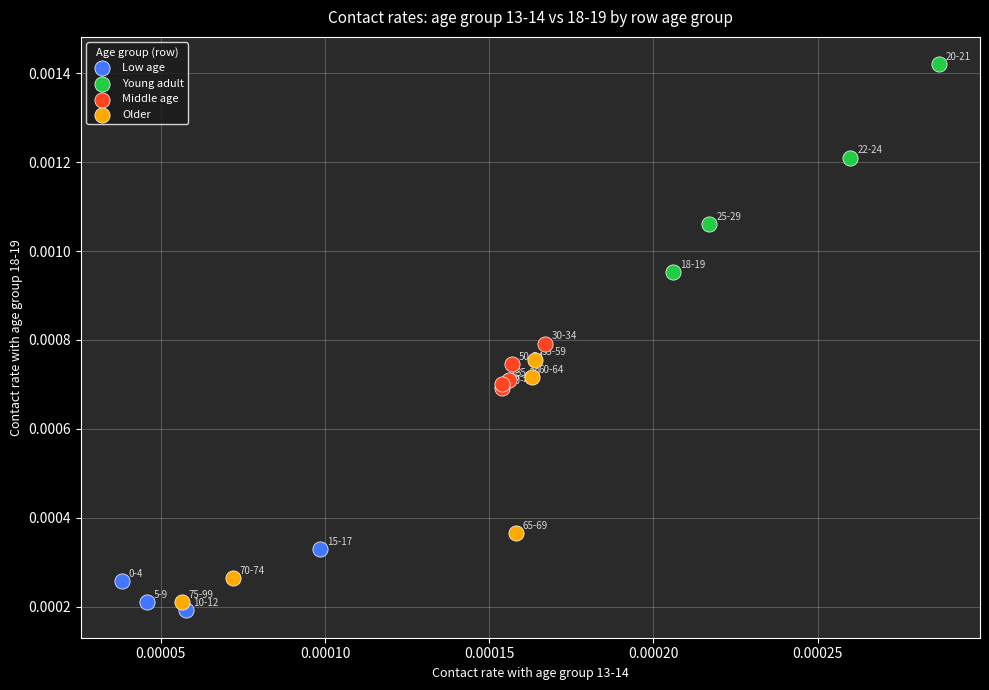

Which series has the widest spread of Y values?

Older